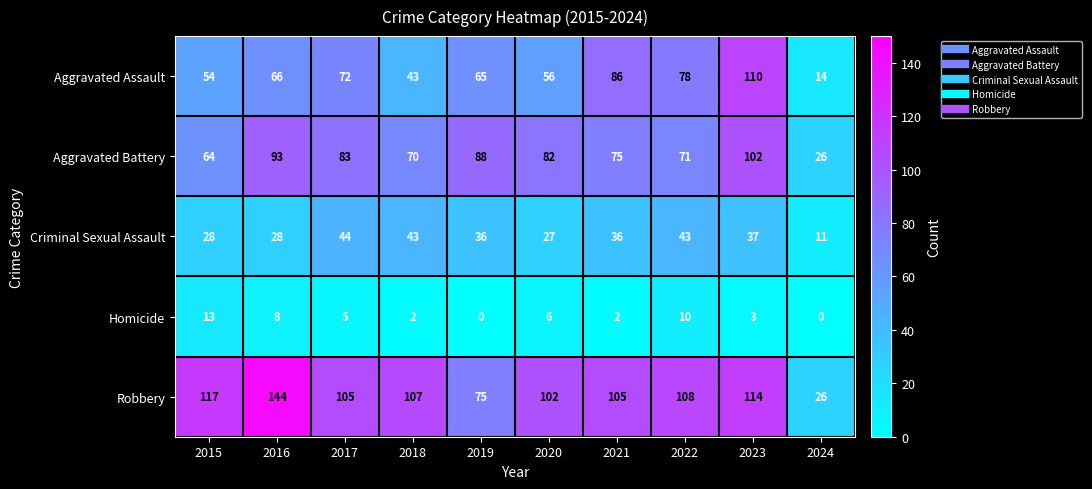

Which series has the largest total across all categories?

Robbery